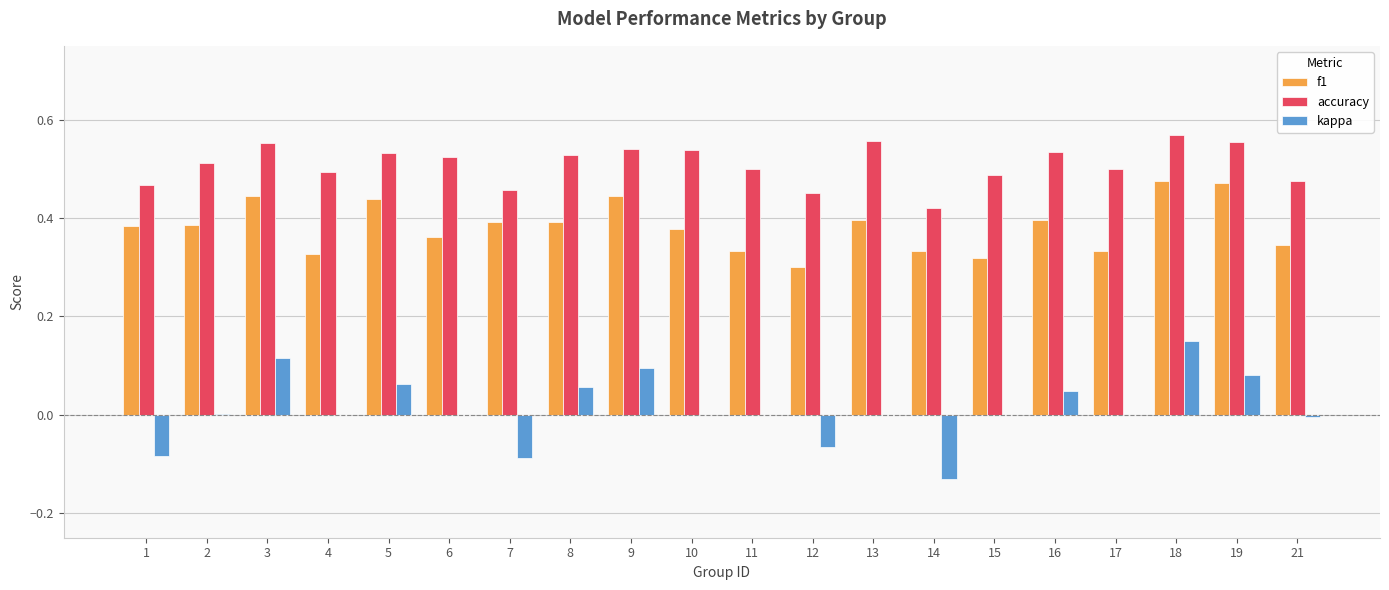

Between 12 and 17, which series saw the biggest shift?

kappa